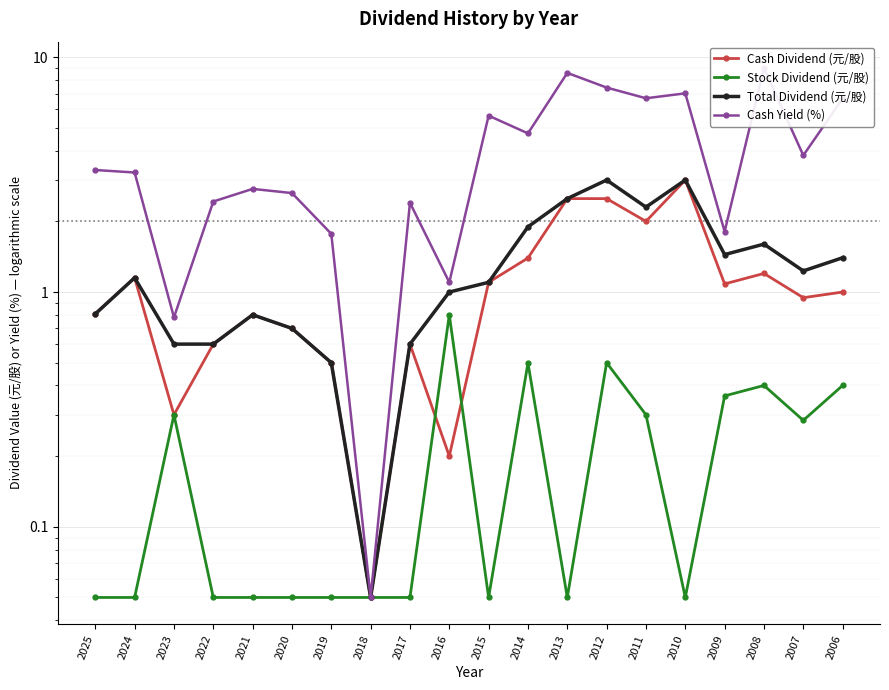

True or false: Cash Yield (%) and Total Dividend (元/股) cross at least once.

False